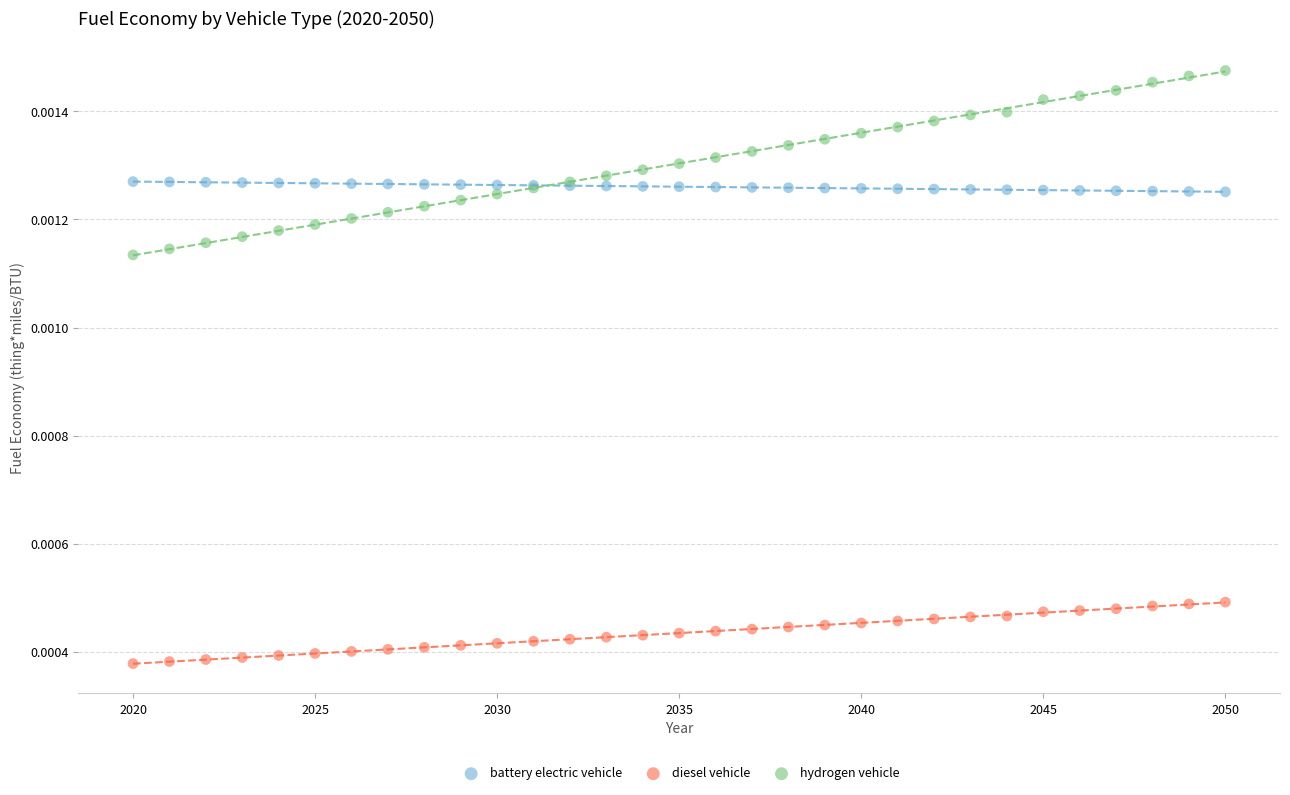

What is the X range (max minus min) for the scatter plot?

30.0